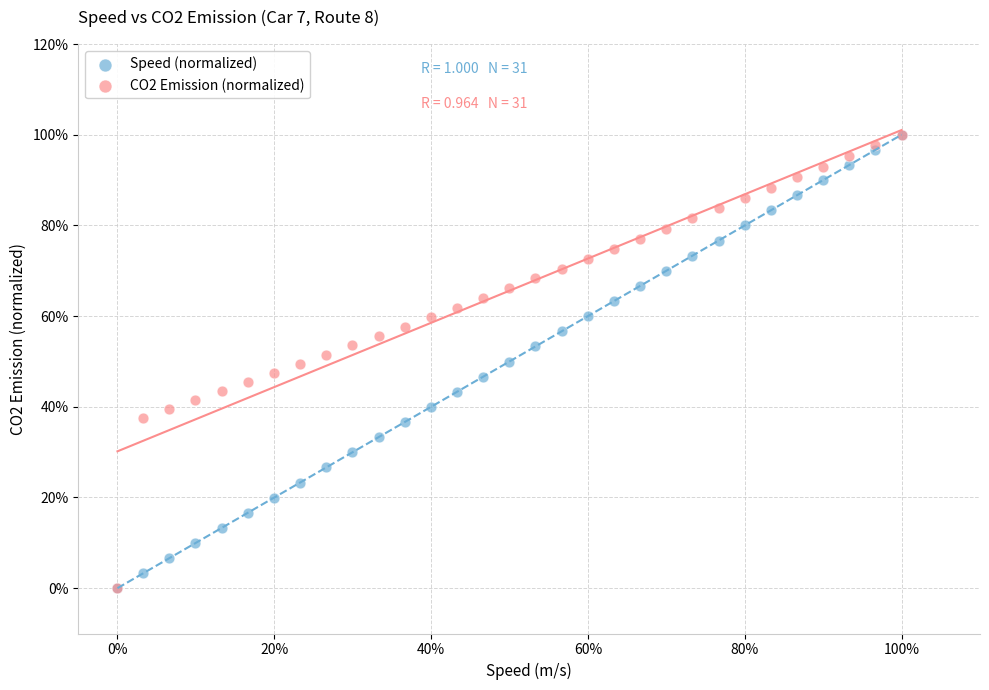

What are all the series names shown in the legend?

Speed (normalized), CO2 Emission (normalized)